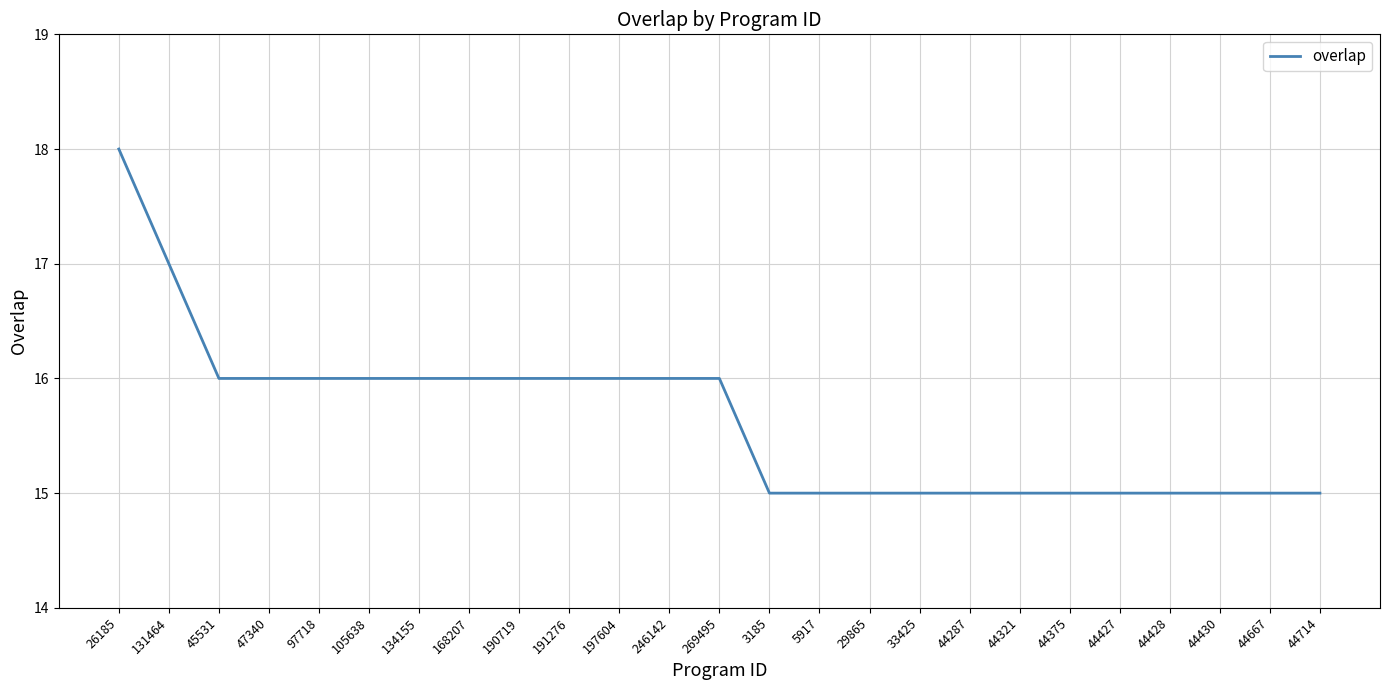

What position from the left is 26185?

1